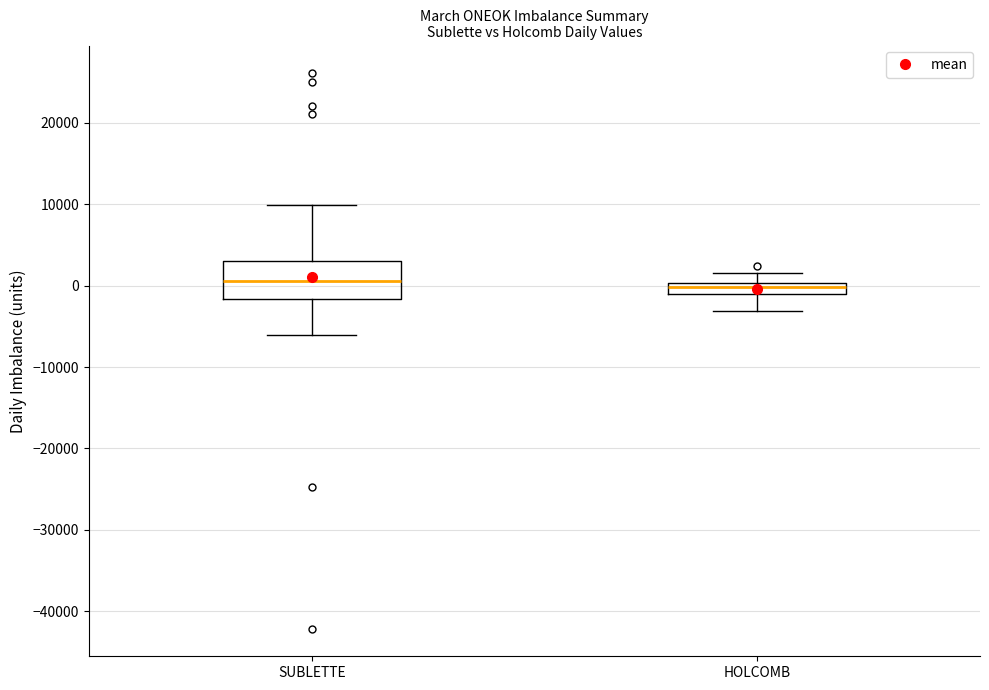

Which box is the tallest, from its lower edge to its upper edge?

SUBLETTE